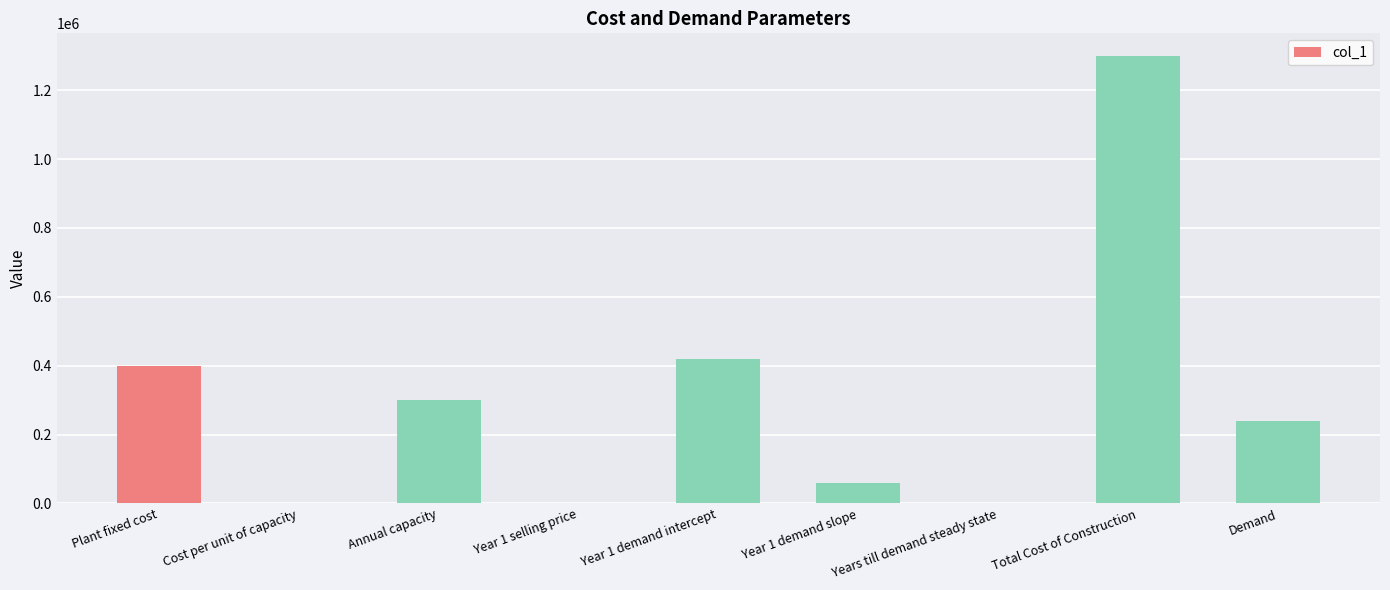

At which category does the chart reach its peak across all series?

Total Cost of Construction